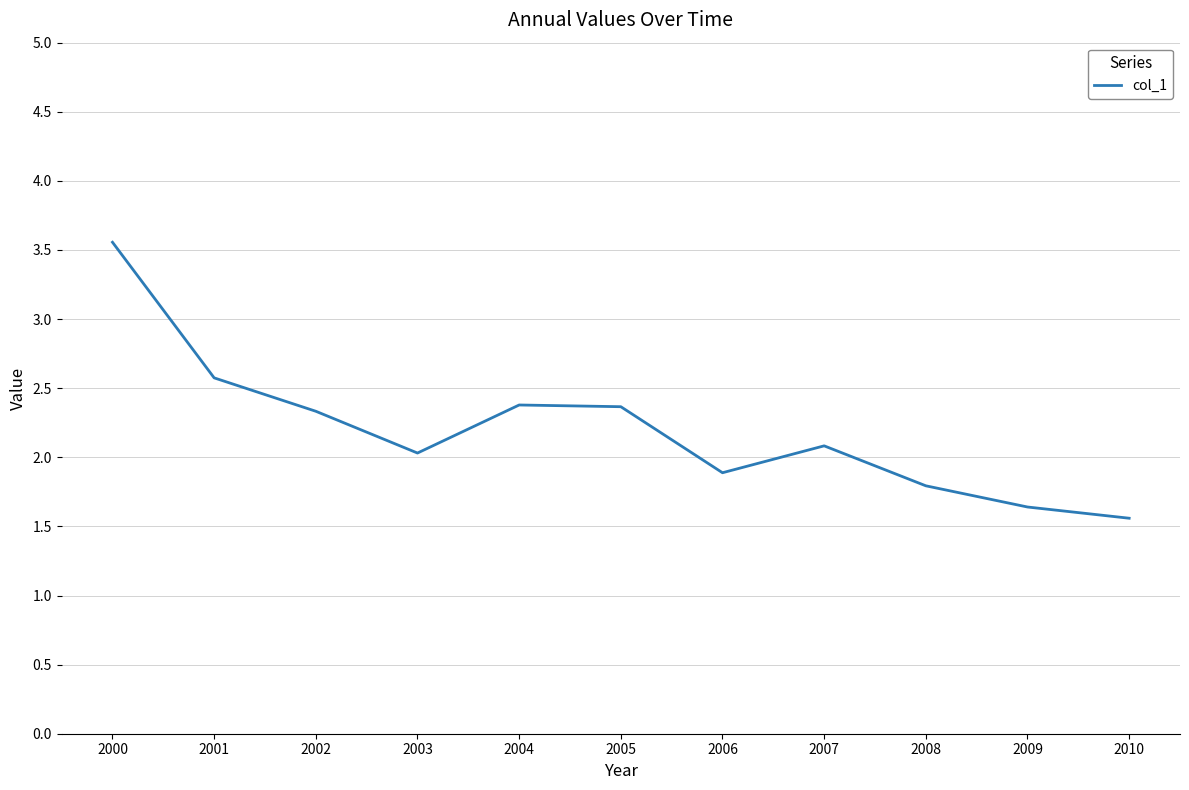

At which category does the chart reach its minimum across all series?

2010